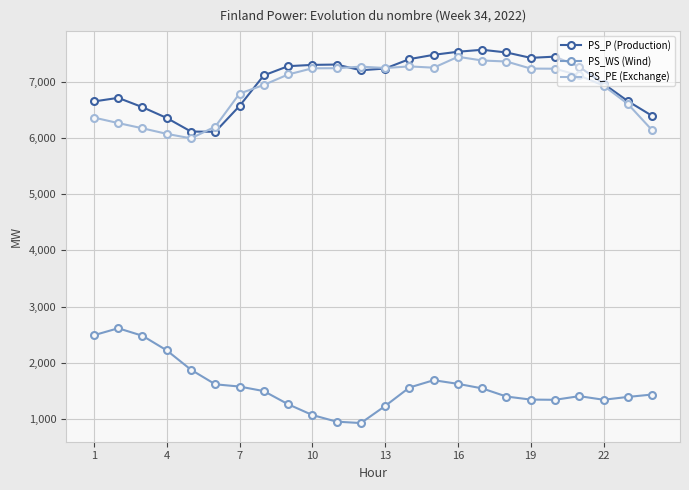

True or false: PS_P (Production) and PS_WS (Wind) cross at least once.

False